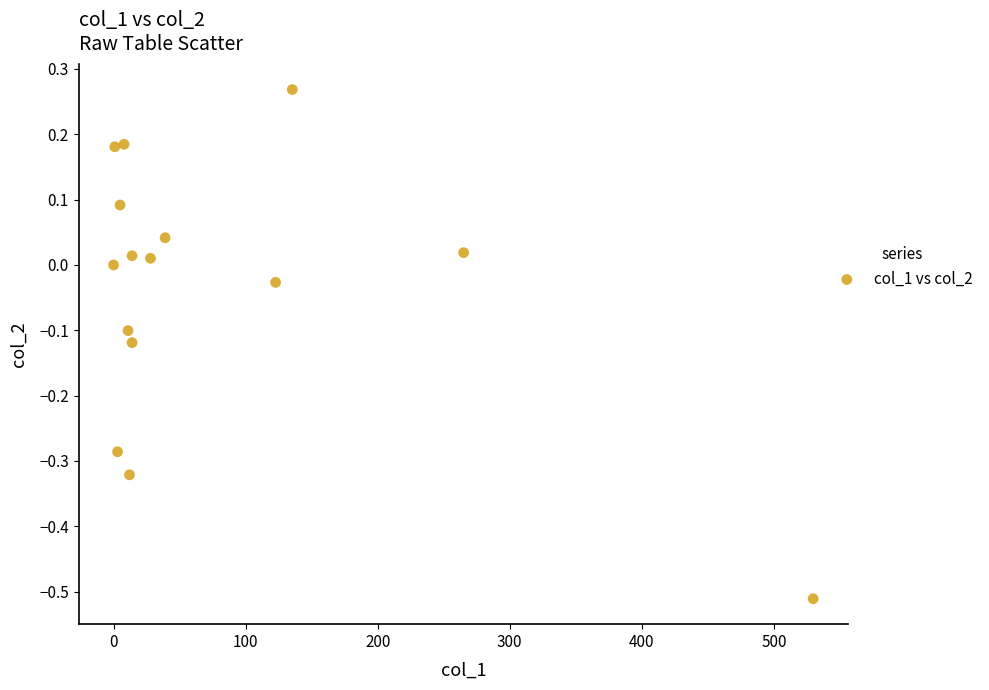

What is the range of Y values (max minus min)?

0.8